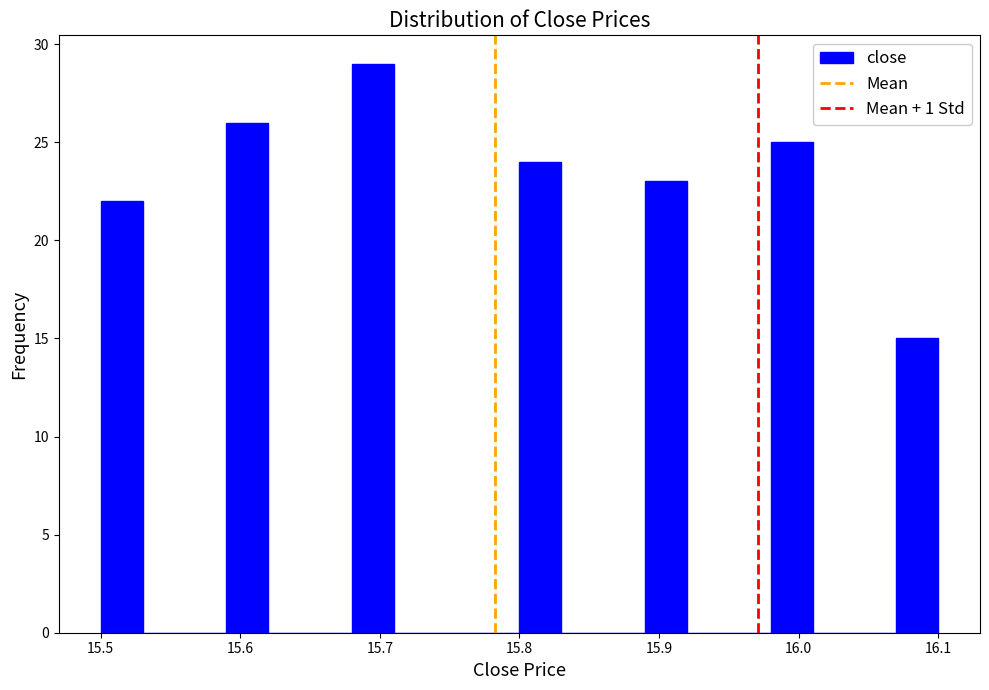

Around what value on the x-axis is the tallest bar? Give the approximate position of its centre, as read against the axis.

15.70